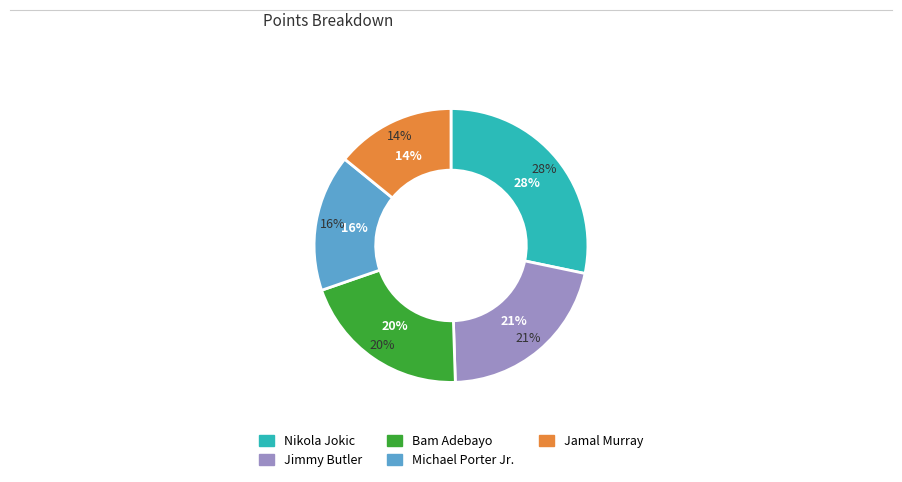

Count the number of slices in the pie.

5